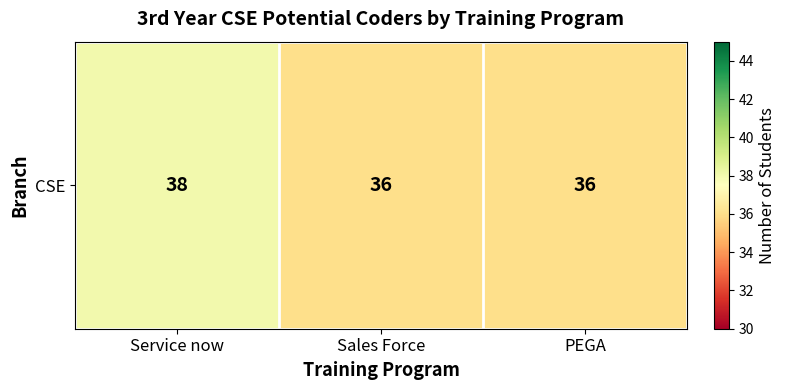

Rank the categories by value from highest to lowest.

Service now, Sales Force, PEGA